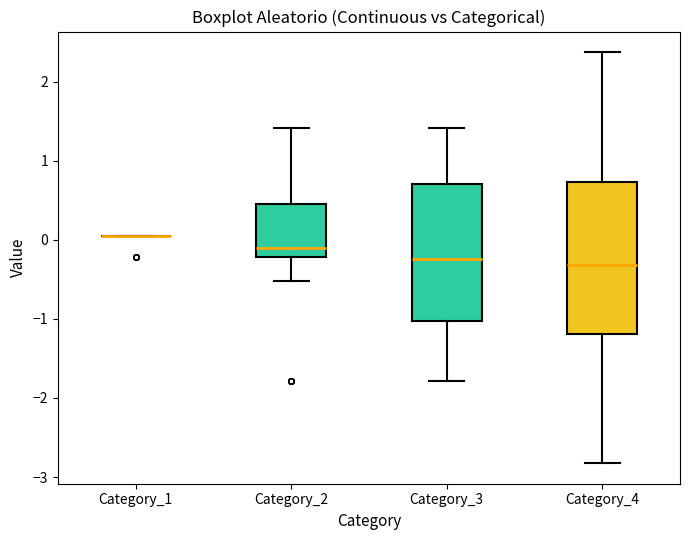

Which box is the tallest, from its lower edge to its upper edge?

Category_4